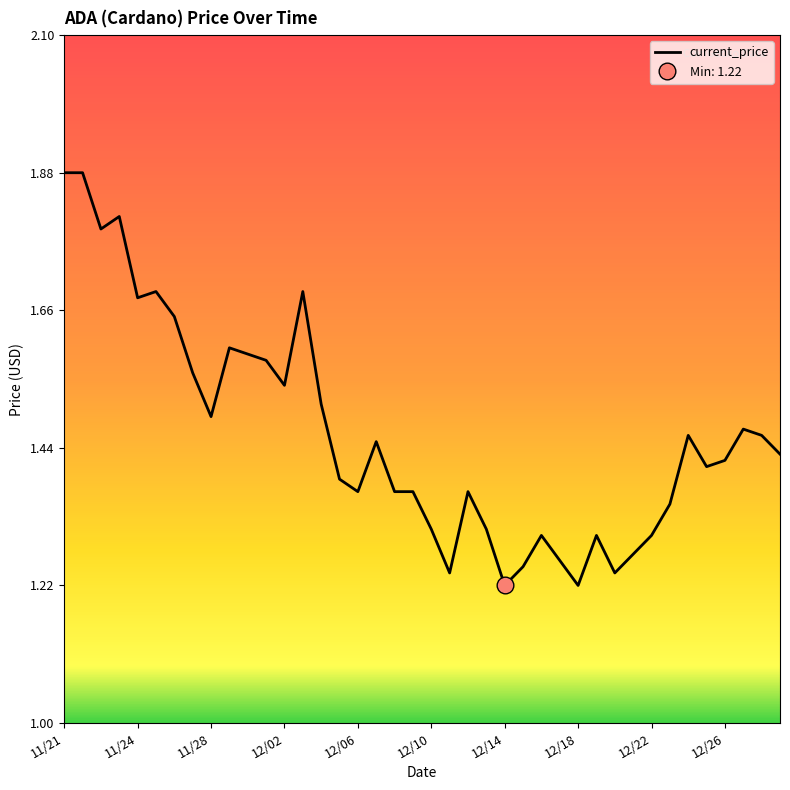

Is it true that current_price equals 0.9 at 11/24?

False